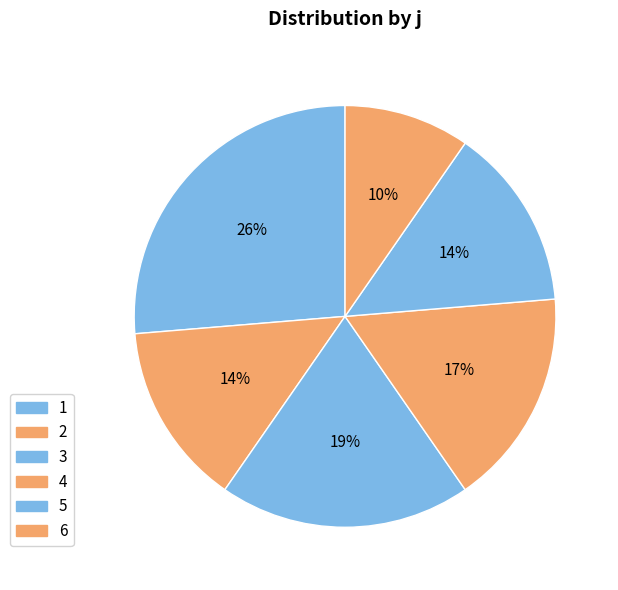

Count the number of slices in the pie.

6